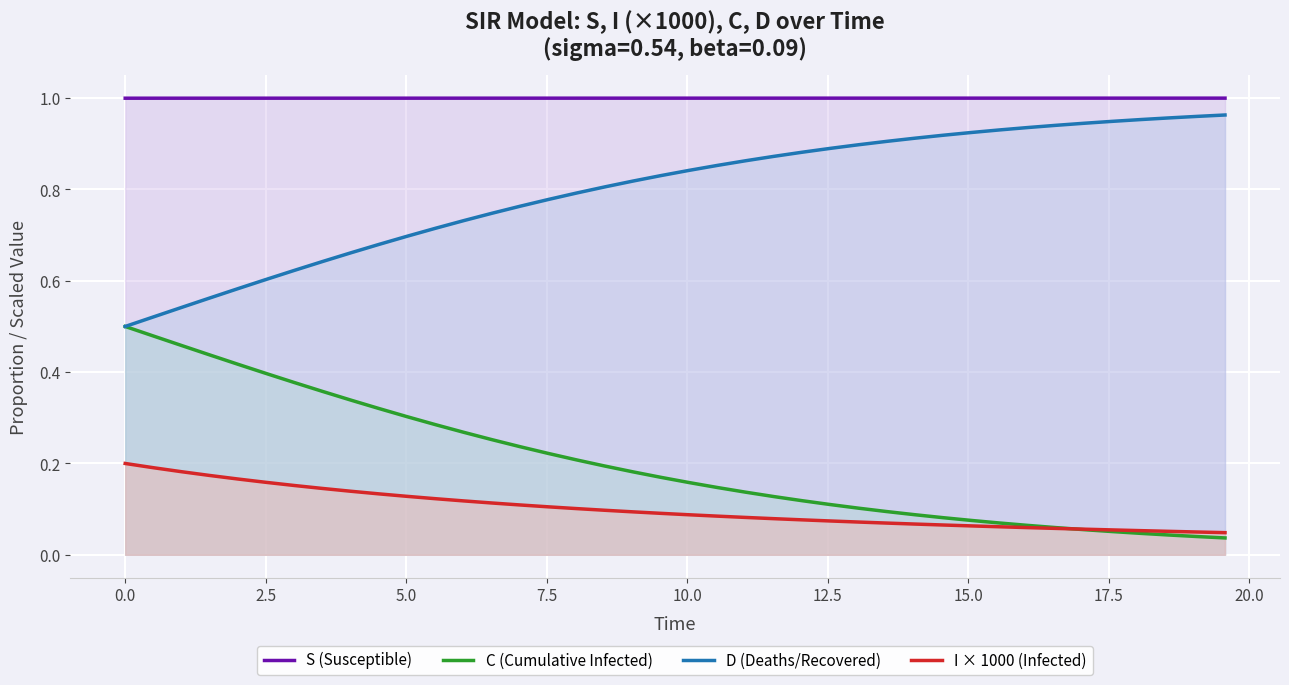

True or false: I × 1000 (Infected) and S (Susceptible) intersect in this chart.

False